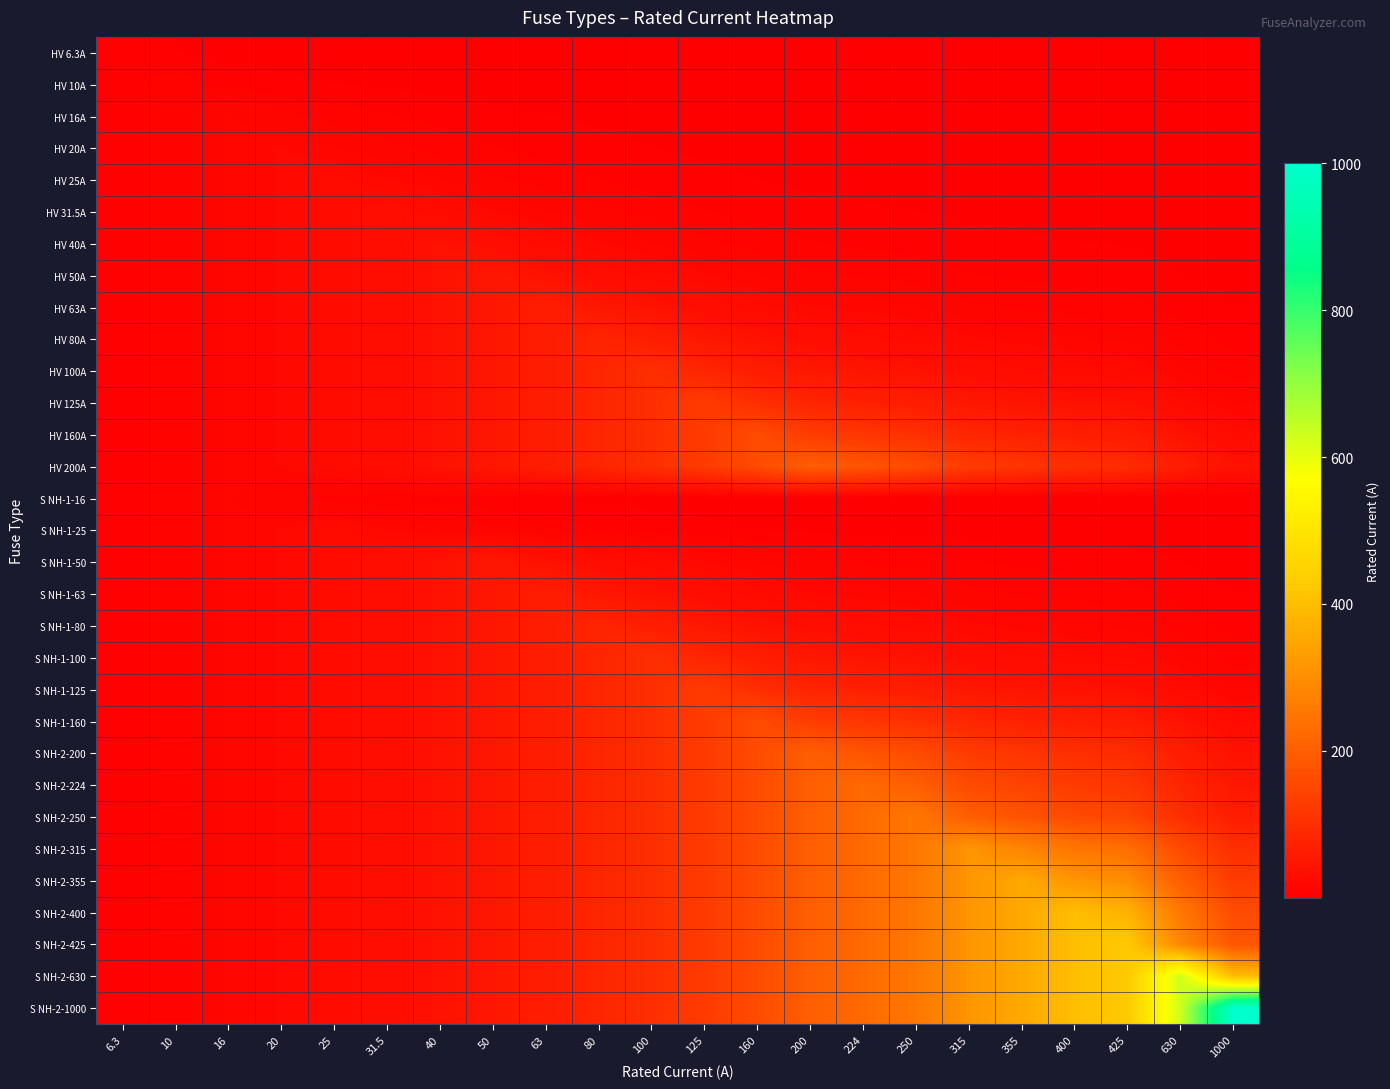

List the series in order of their peak value, lowest first.

HV 6.3A, HV 10A, HV 16A, S NH-1-16, HV 20A, HV 25A, S NH-1-25, HV 31.5A, HV 40A, HV 50A, S NH-1-50, HV 63A, S NH-1-63, HV 80A, S NH-1-80, HV 100A, S NH-1-100, HV 125A, S NH-1-125, HV 160A, S NH-1-160, HV 200A, S NH-2-200, S NH-2-224, S NH-2-250, S NH-2-315, S NH-2-355, S NH-2-400, S NH-2-425, S NH-2-630, S NH-2-1000